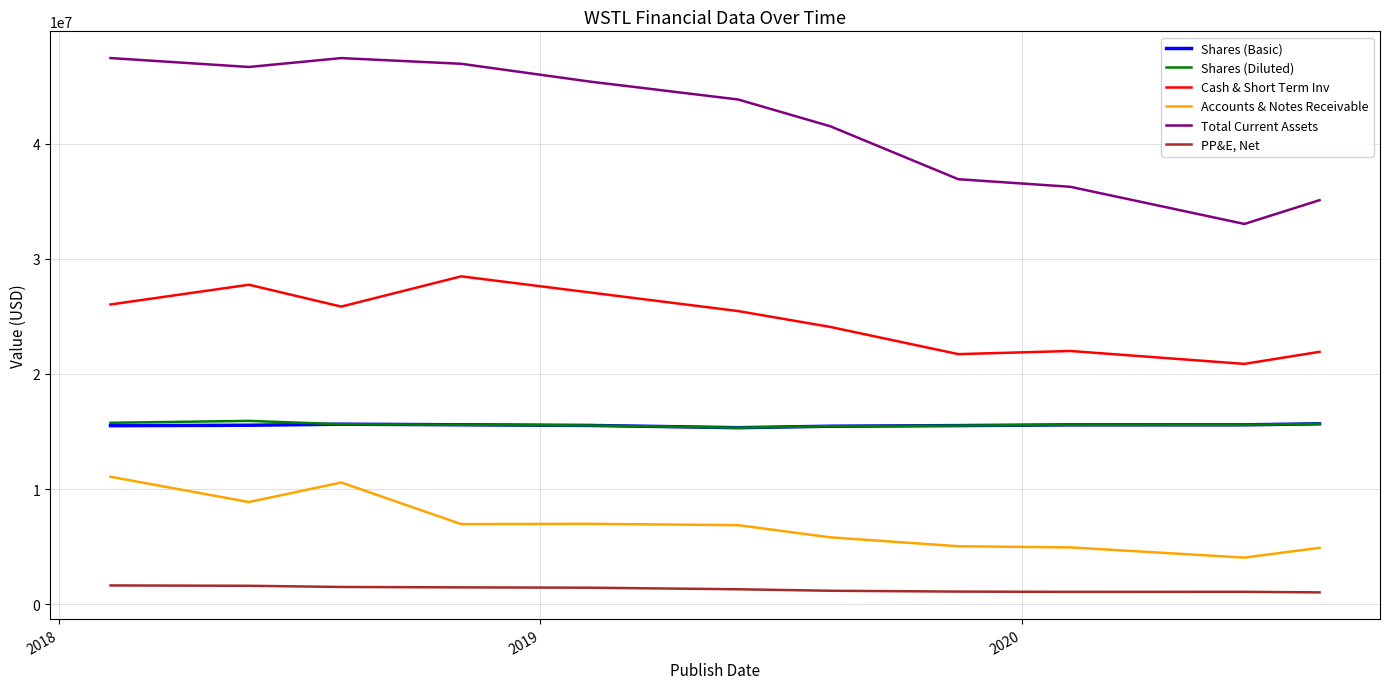

Which series has the largest total across all categories?

Total Current Assets